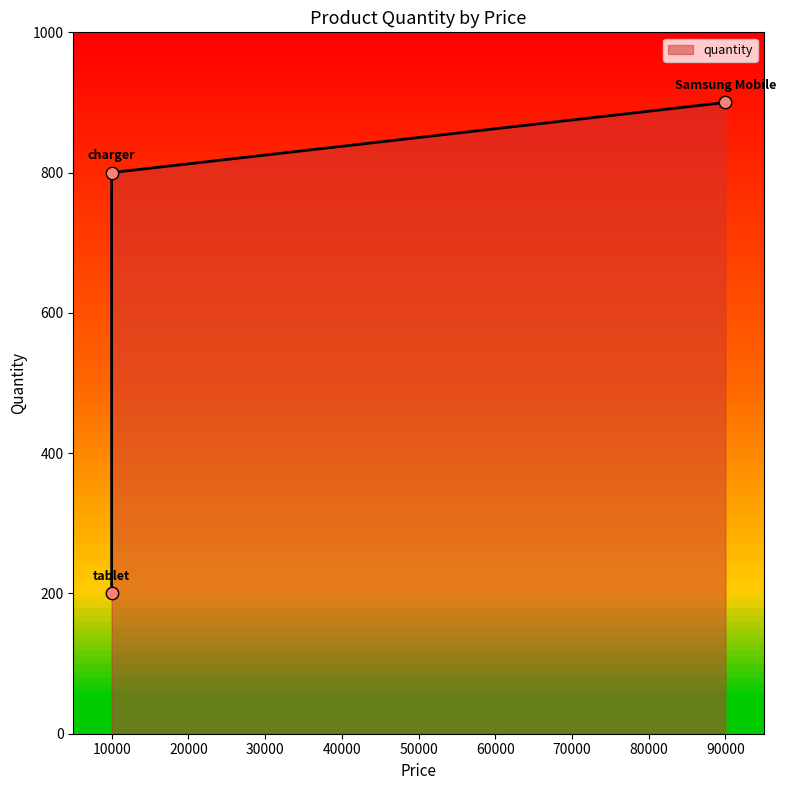

What is the change in value from charger to tablet?

-600